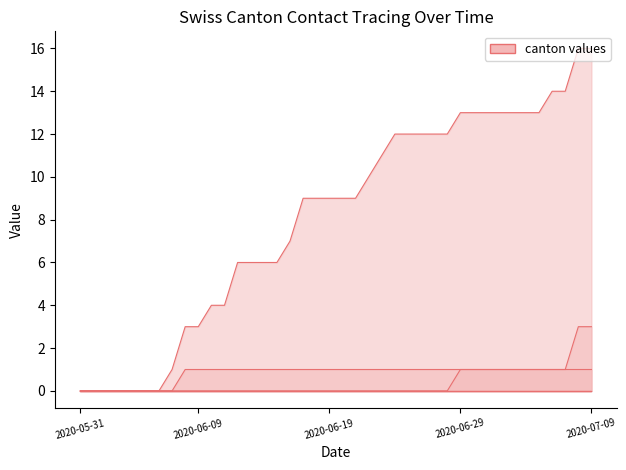

What is the maximum value shown in the chart?

16